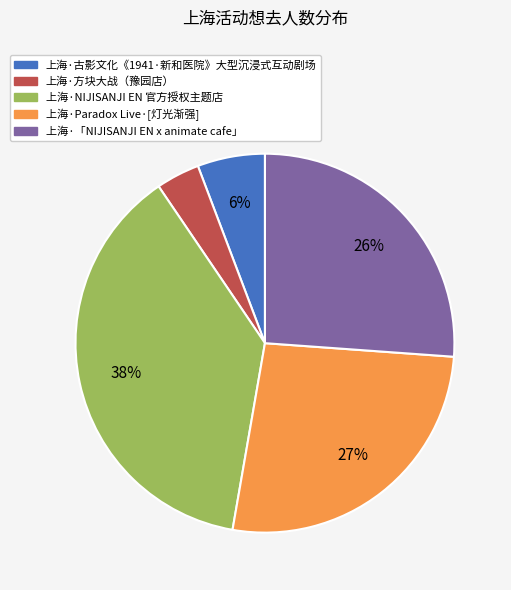

Combined, do 上海·古影文化《1941·新和医院》大型沉浸式互动剧场 and 上海·NIJISANJI EN 官方授权主题店 account for over 50%?

No